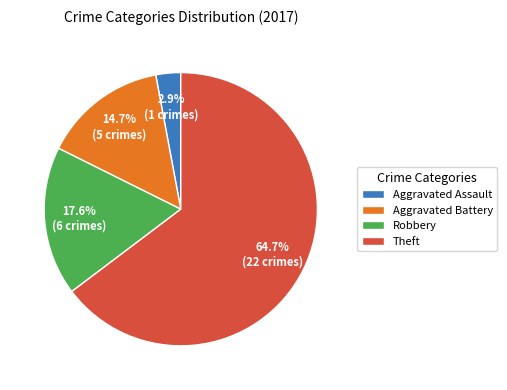

Rank the categories by value from highest to lowest.

Theft, Robbery, Aggravated Battery, Aggravated Assault